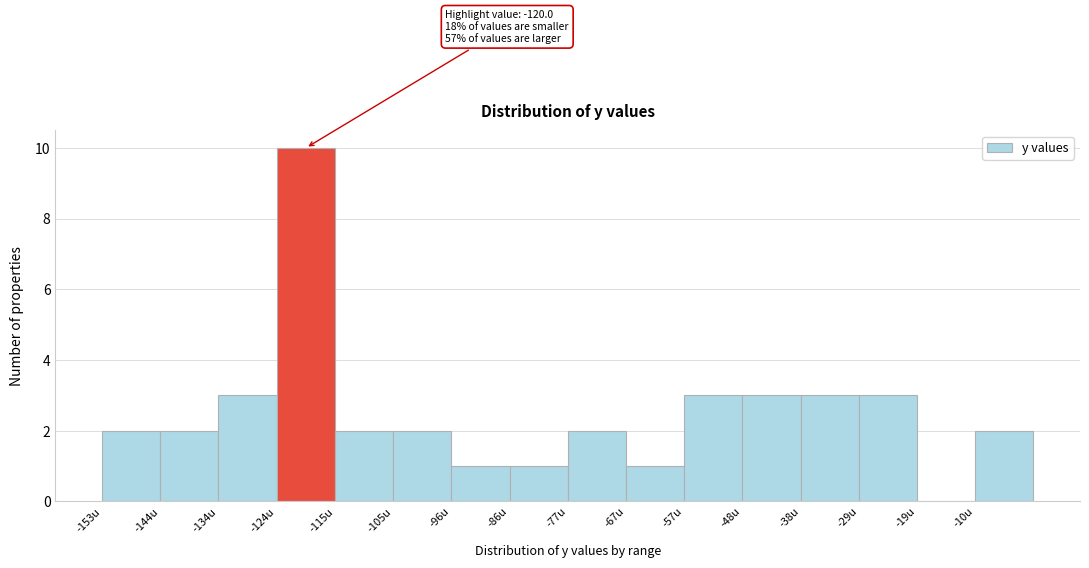

Which range on the x-axis has the tallest bar?

-124 to -115